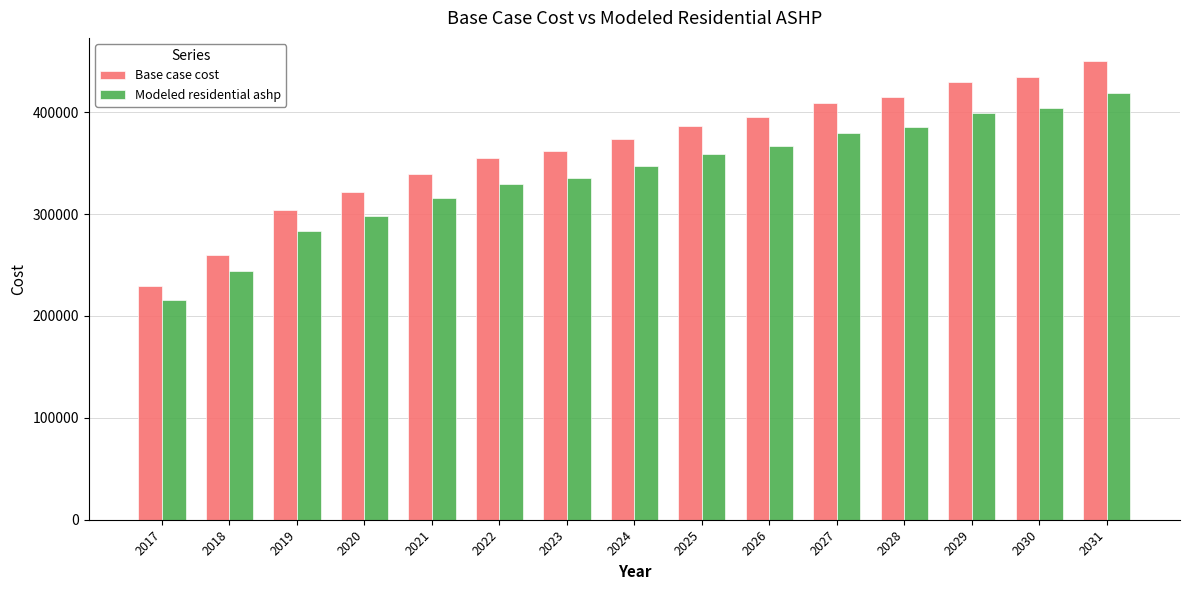

What is the spread (max minus min) of values at 2017?

13199.6